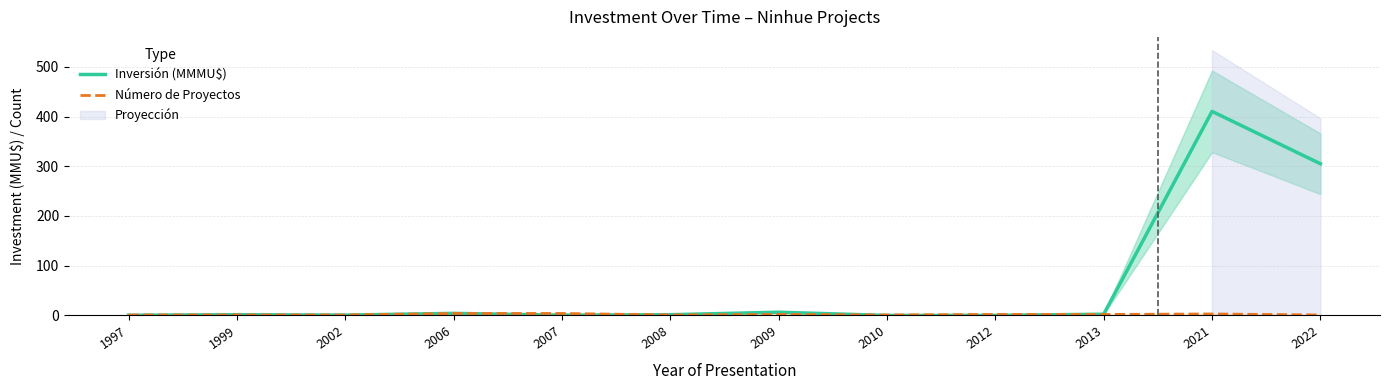

Where is Inversión (MMMU$) nearest to the value 205?

2022